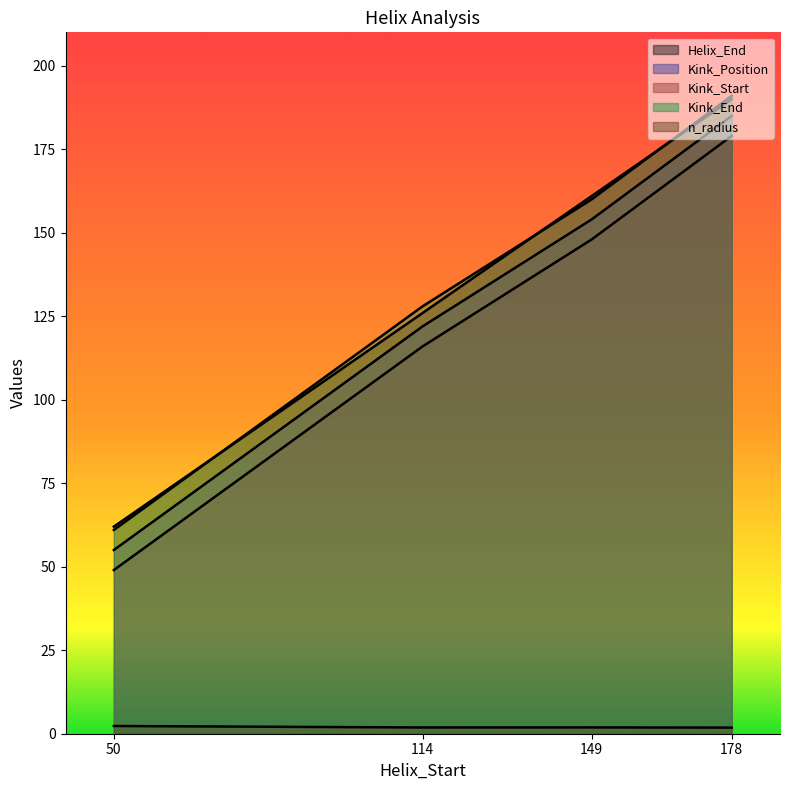

The value of Kink_End at 149 is 160.0. True or false?

True